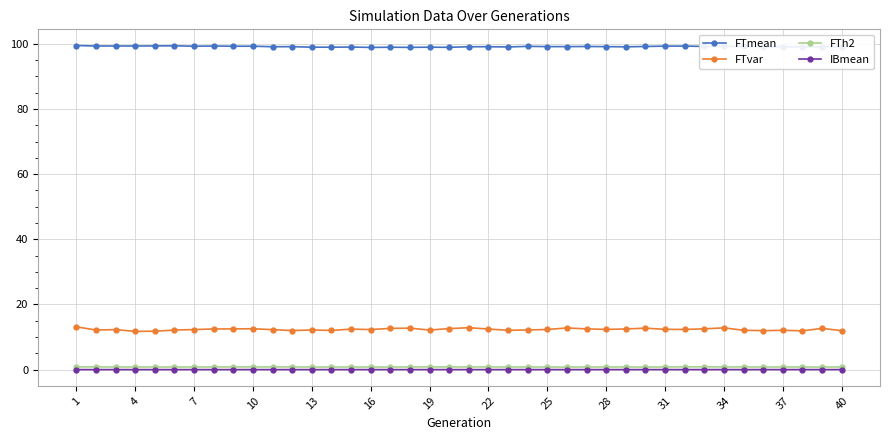

Which series has the largest total across all categories?

FTmean